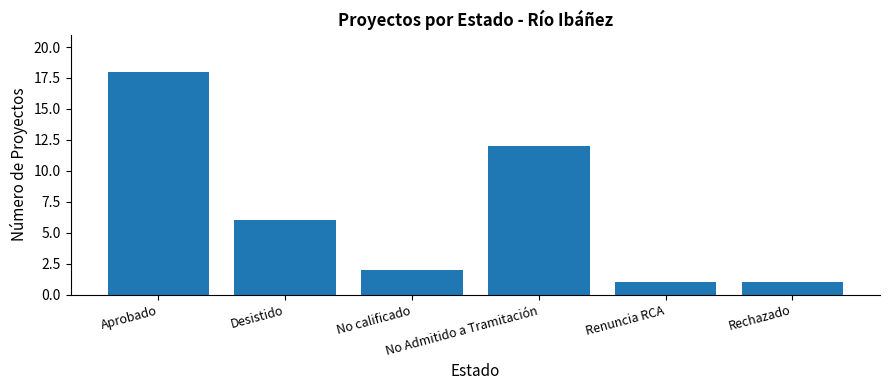

What is the difference between the maximum and minimum values?

17